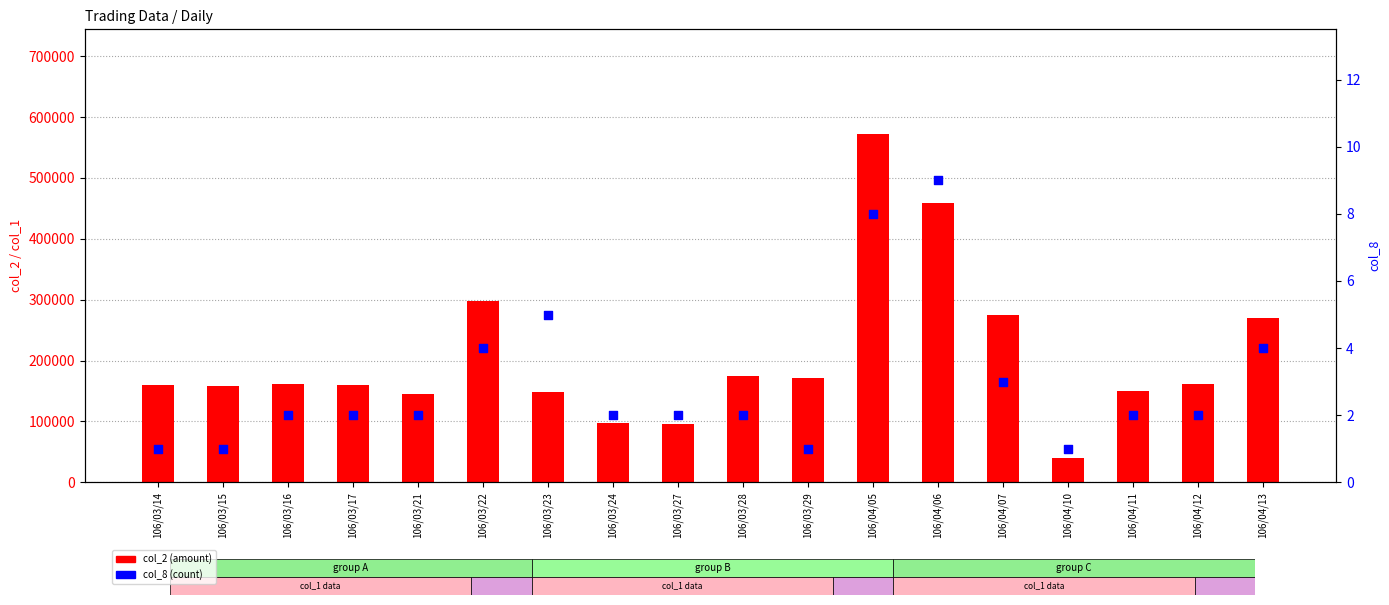

What are all the series names shown in the legend?

col_2 (amount), col_8 (count)